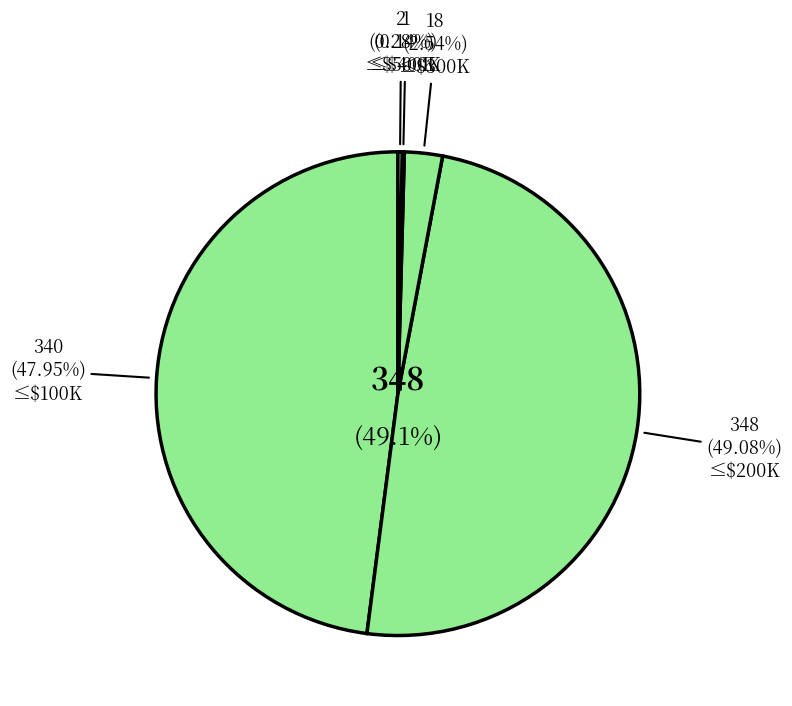

What is the ratio of the value at 500000 to the value at 400000?

2.0